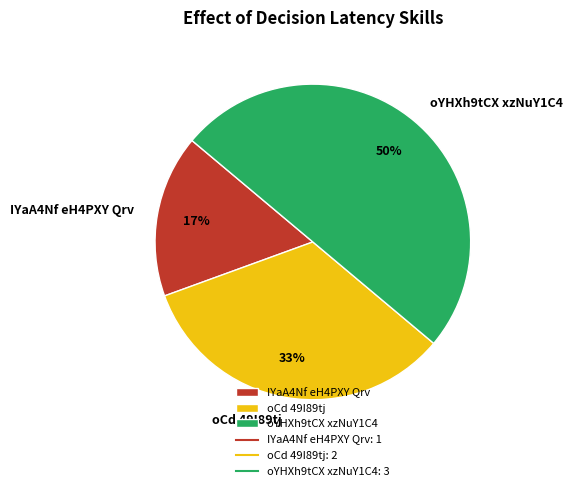

Which slice is the largest?

oYHXh9tCX xzNuY1C4